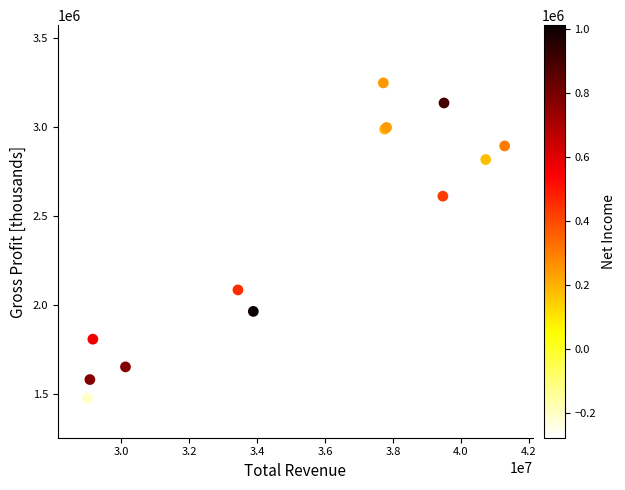

What Y value in the scatter plot is closest to 2360400?

2610600